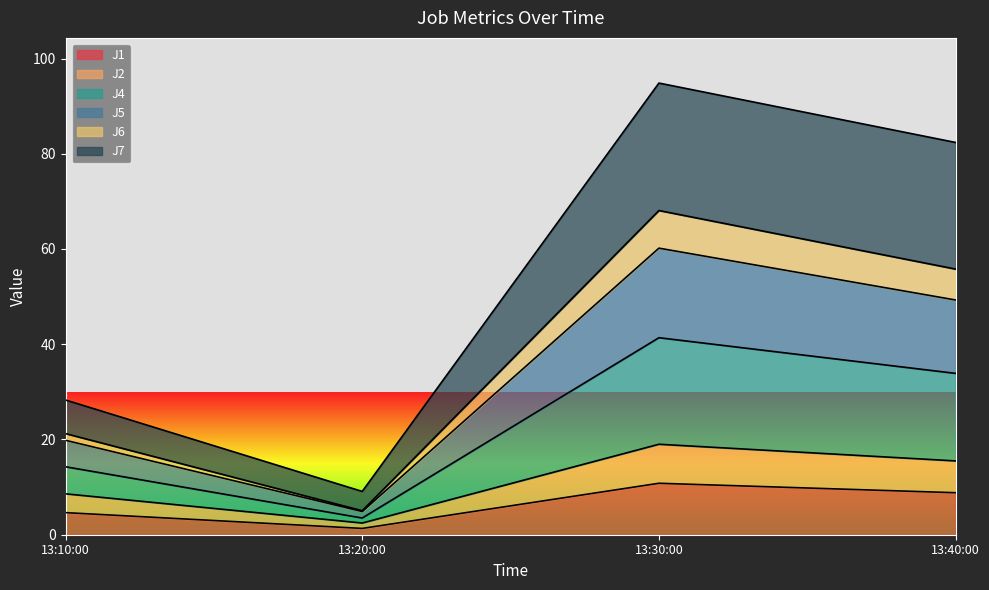

How many interior local valleys does the J4 series have?

1